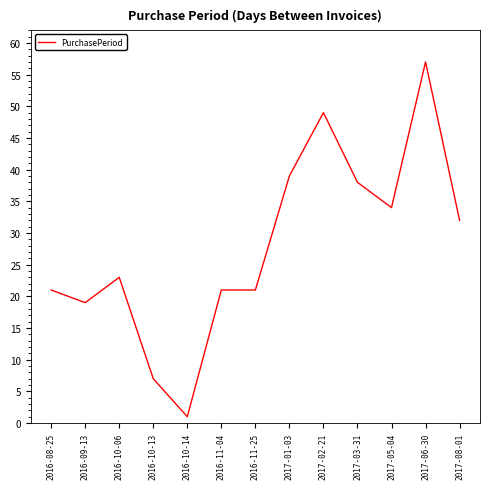

What position from the left is 2017-01-03?

8